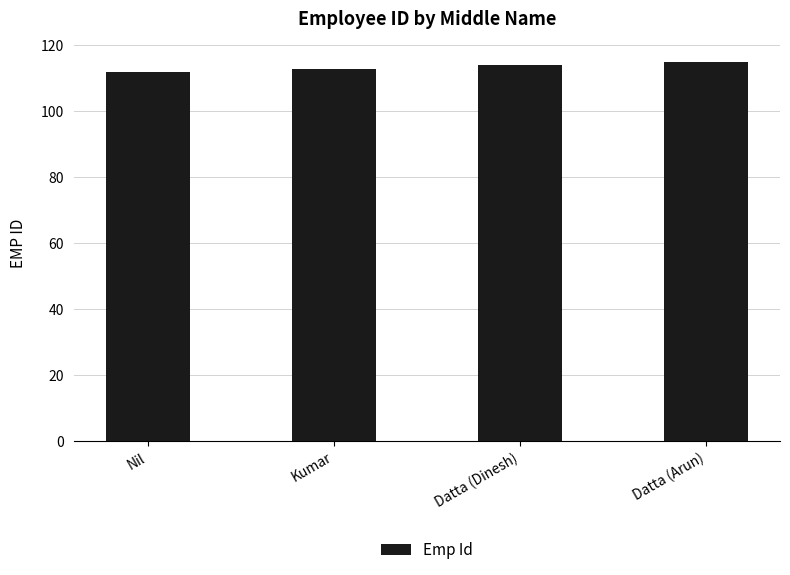

List the labels in order of value, smallest first.

Nil, Kumar, Datta (Dinesh), Datta (Arun)